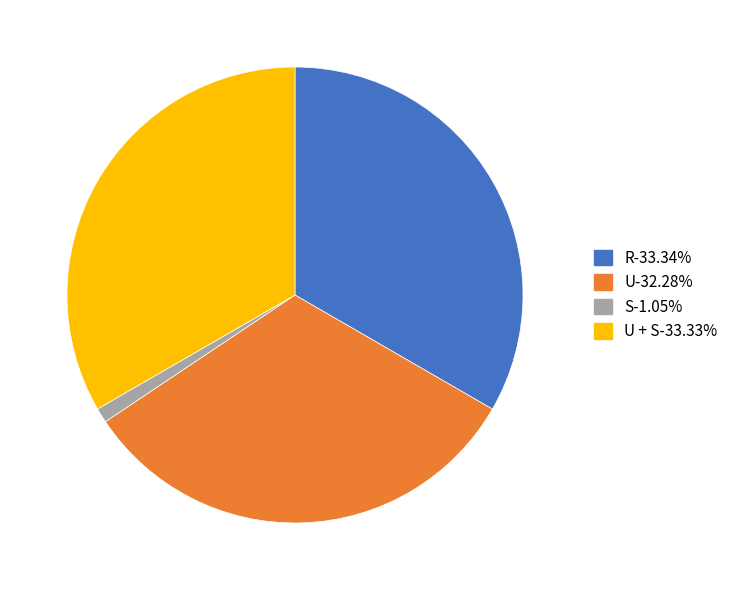

Does any single category account for the majority?

No